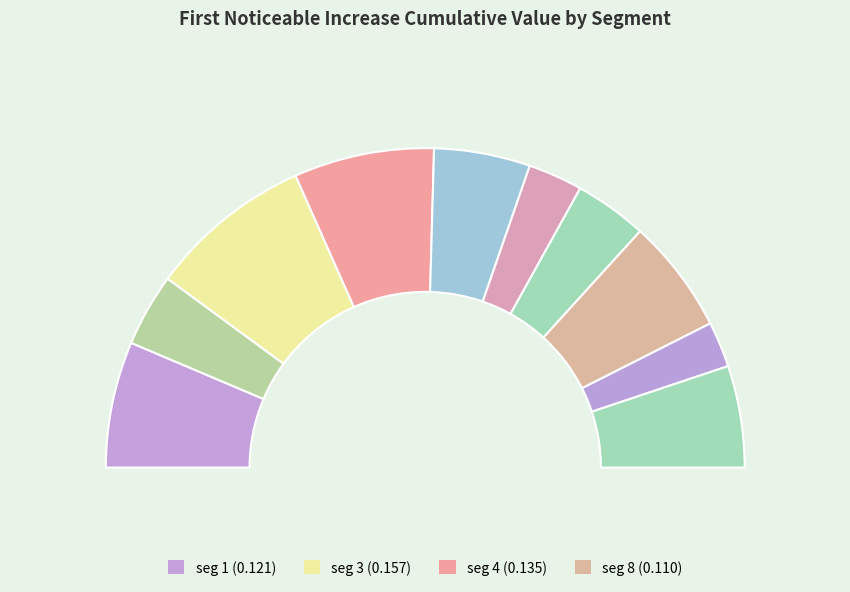

Is it true that signal segment 10 is 24% of the pie?

False